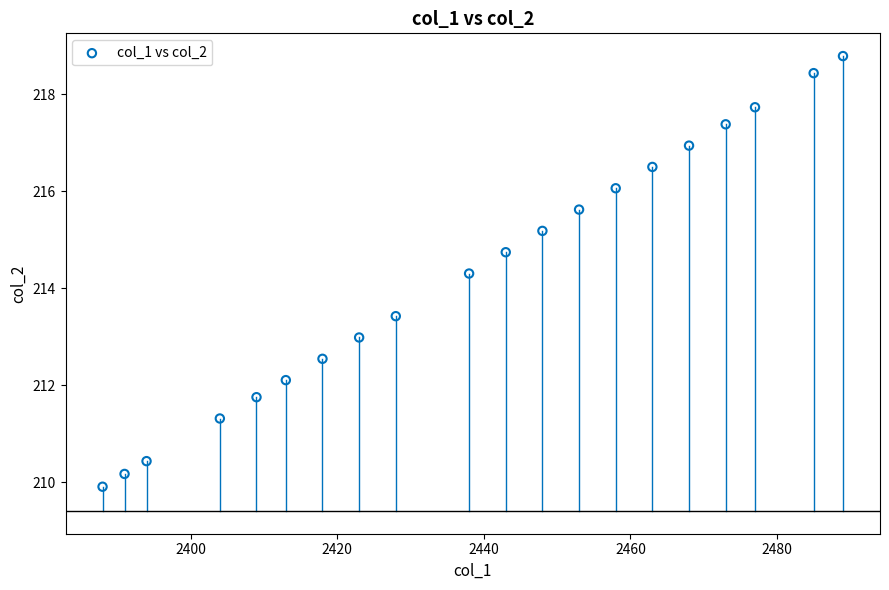

What Y value in the scatter plot is closest to 214?

214.3